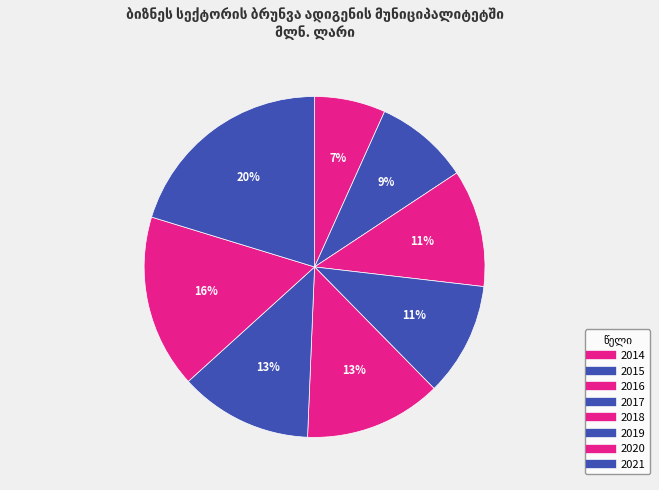

How many slices are in this pie chart?

8